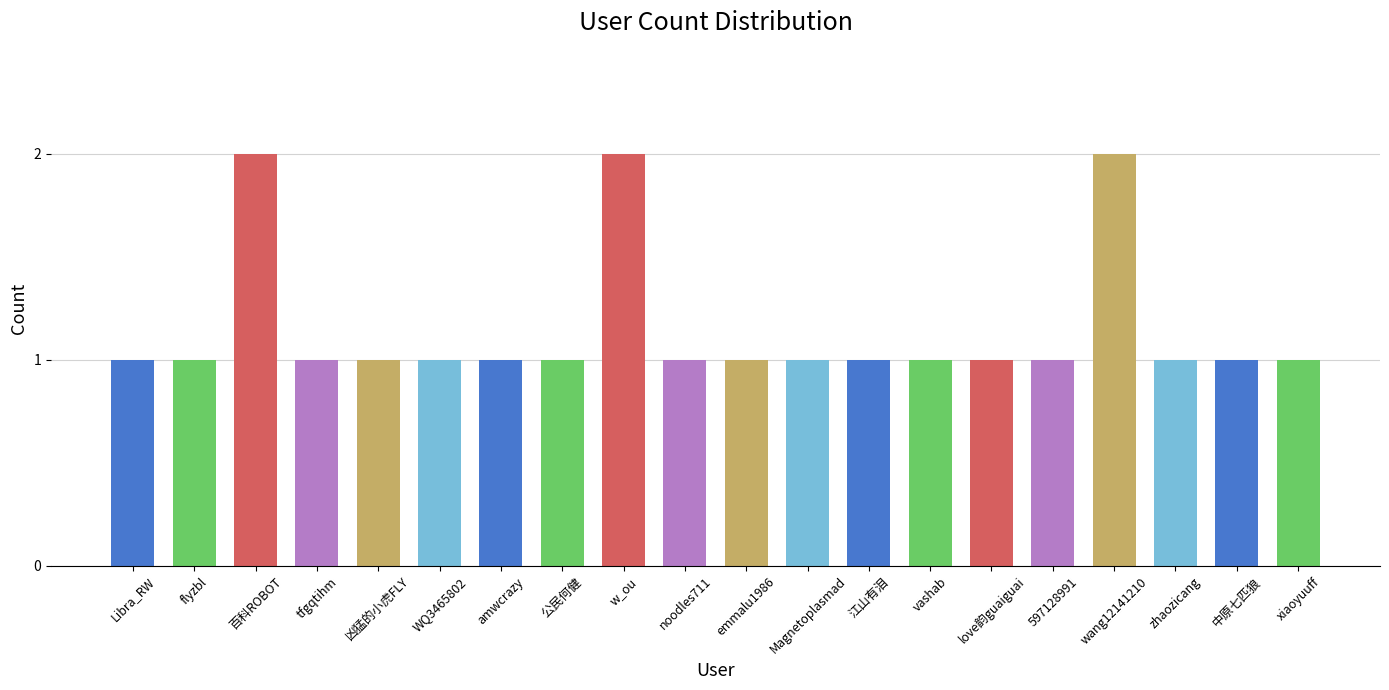

The chart shows a value of 1 at zhaozicang. True or false?

True